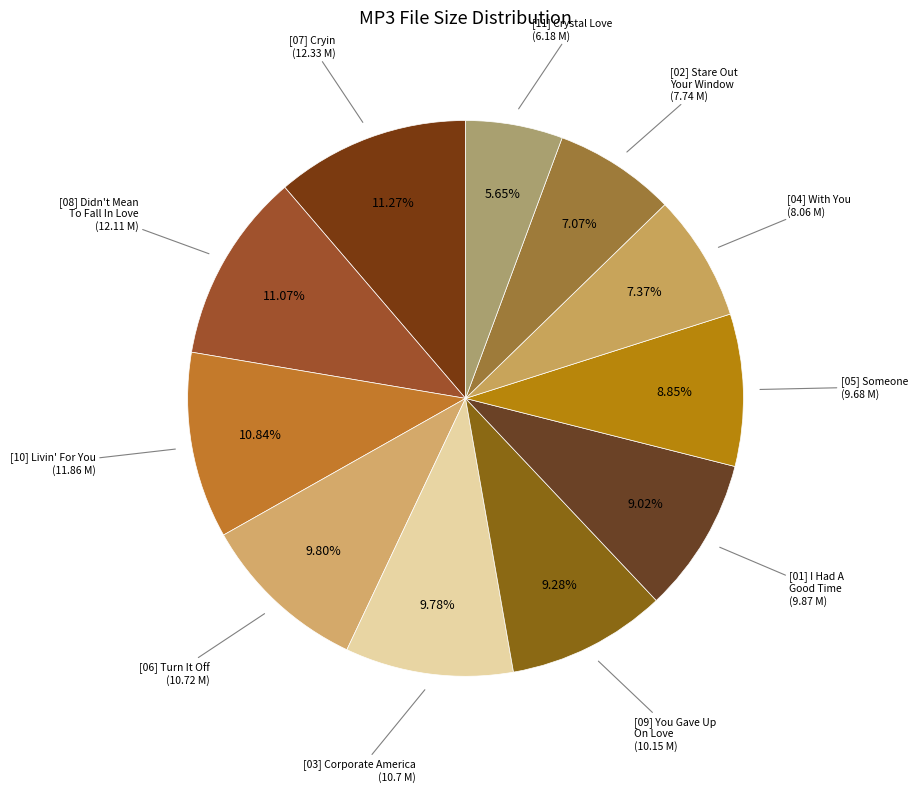

Count the number of slices in the pie.

11